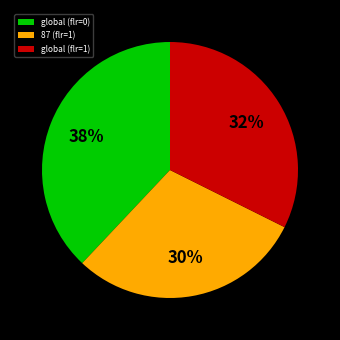

To the nearest percent, what is the difference between the largest and smallest slice percentages?

8%